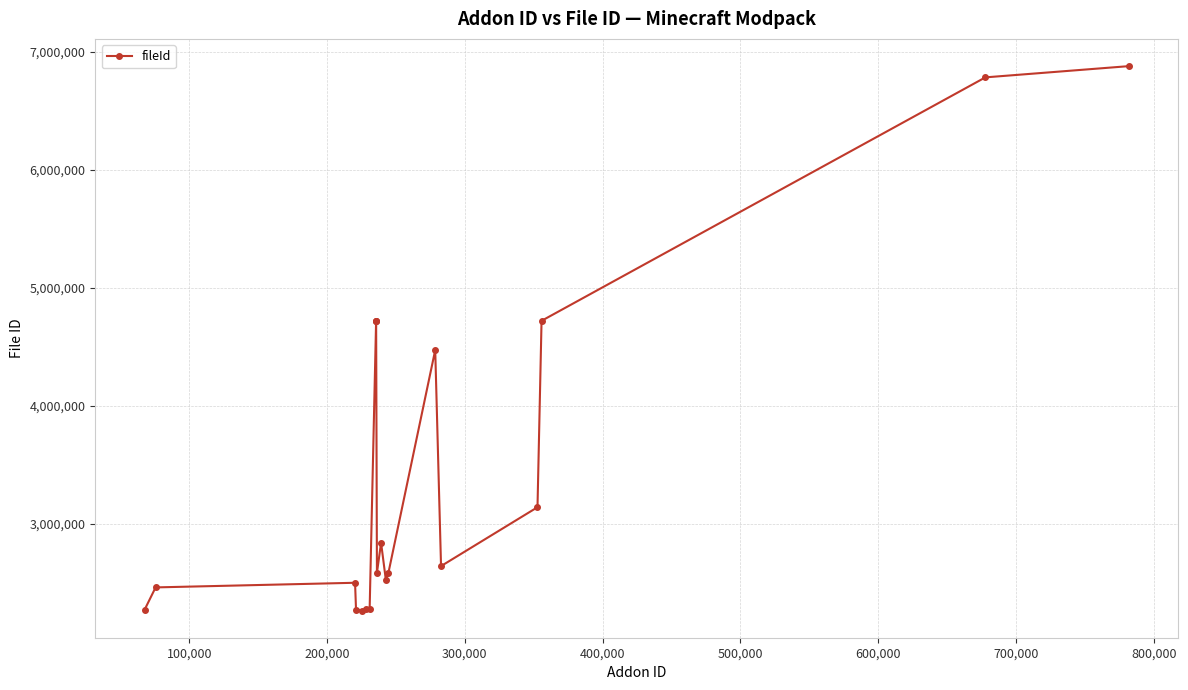

What is the smallest value displayed?

2264383